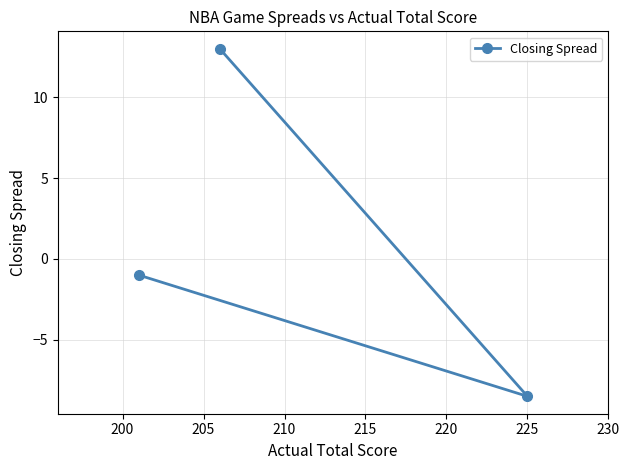

What is the average value?

1.2